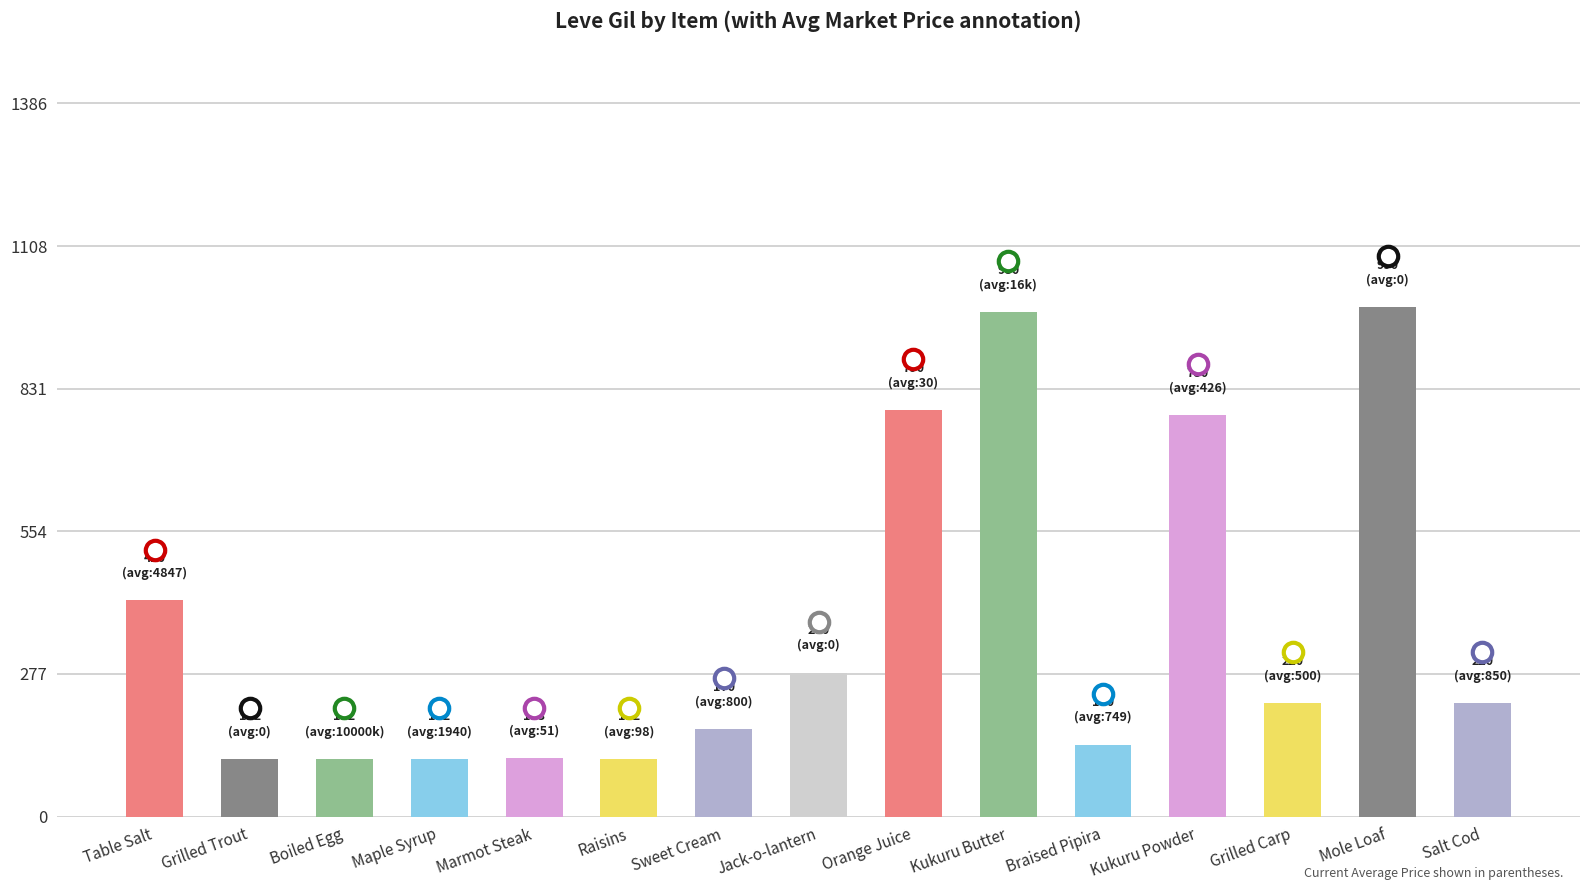

Which has a higher value, Kukuru Butter or Jack-o-lantern?

Kukuru Butter